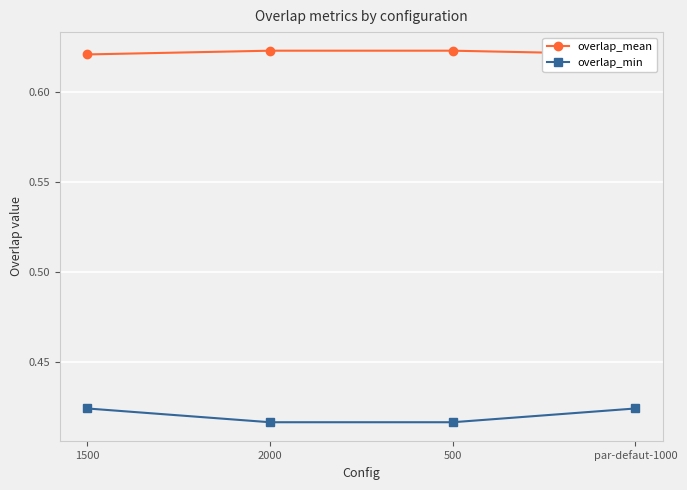

At how many categories does at least one series exceed 0?

4